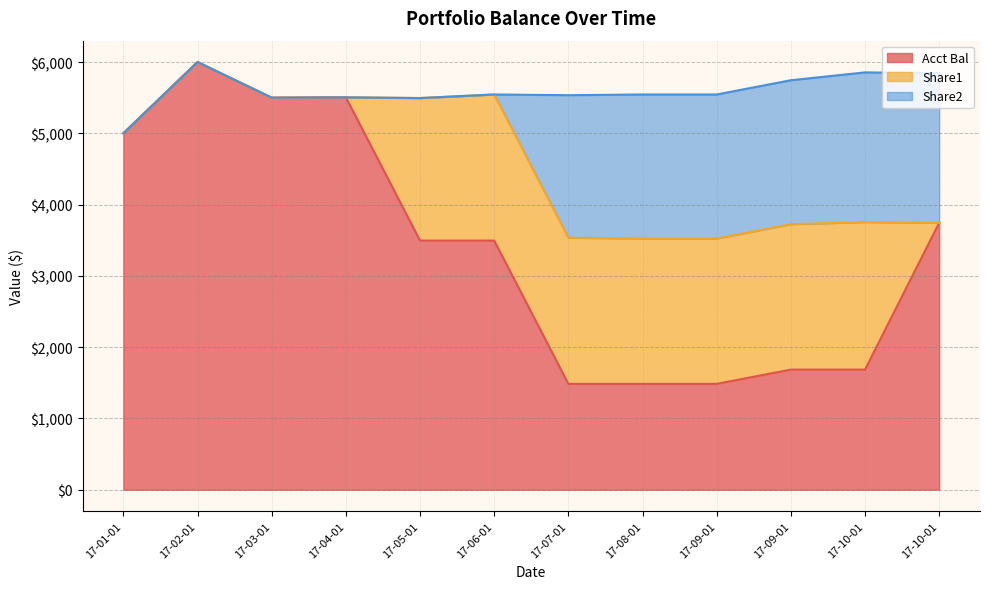

Does the chart have visible grid lines?

Yes